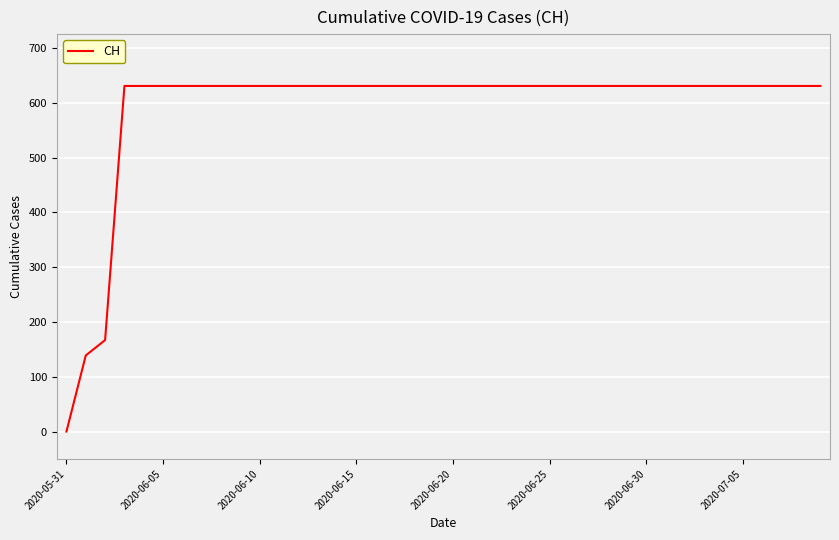

What is the greatest value displayed?

631